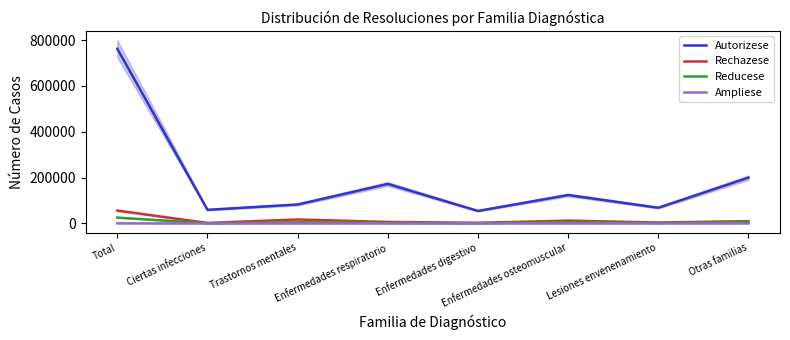

Is the value of Reducese at Ciertas infecciones greater than the value of Rechazese at Total?

No